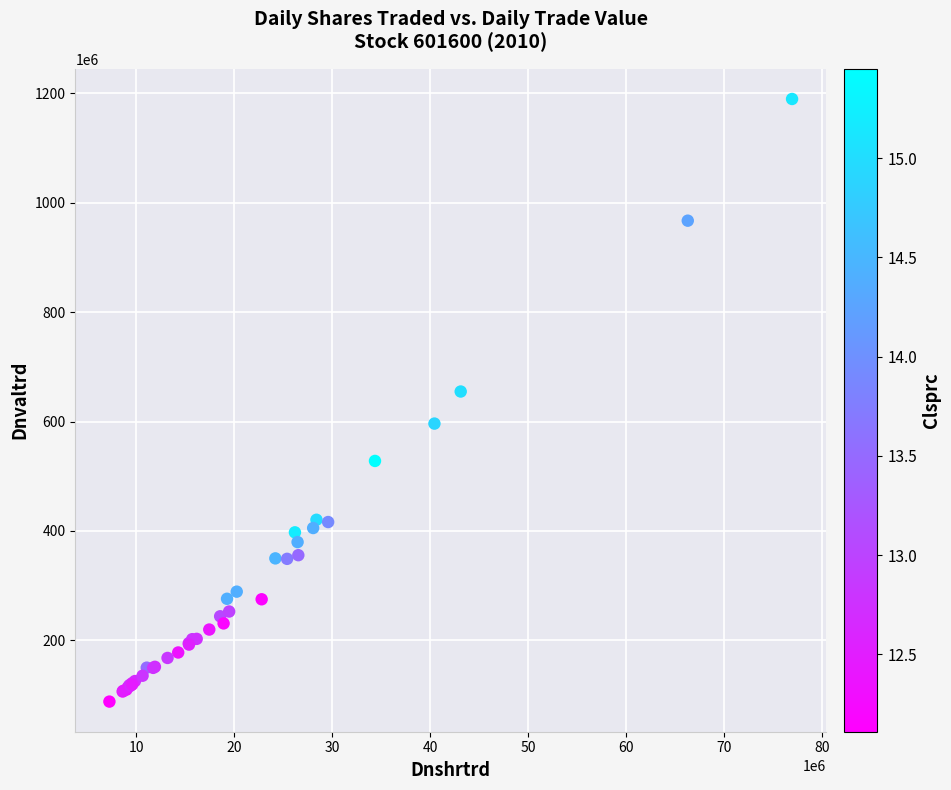

What Y value in the scatter plot is closest to 638924327?

654945086